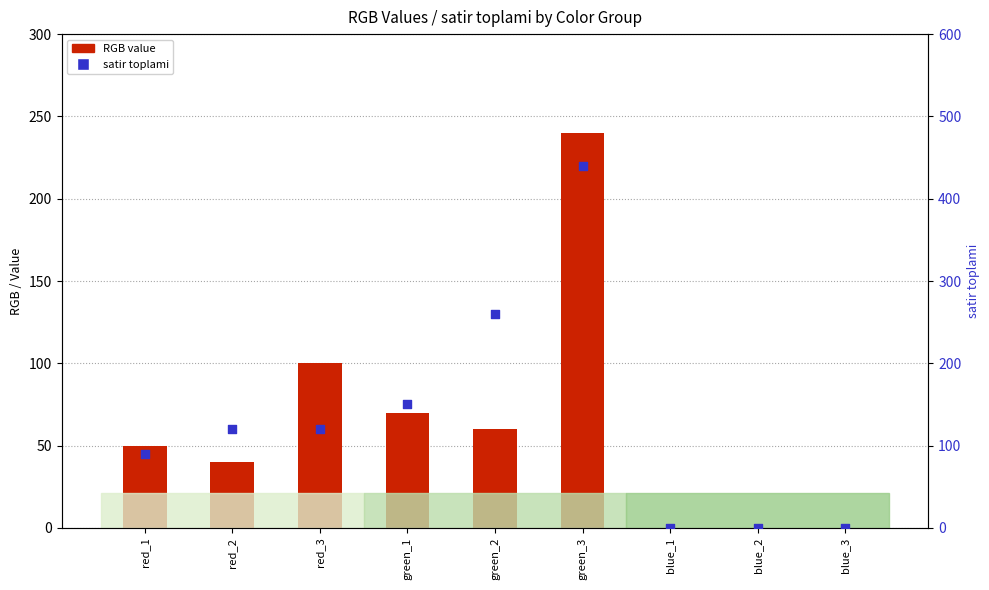

Which series has the largest Y range (max minus min)?

satir toplami